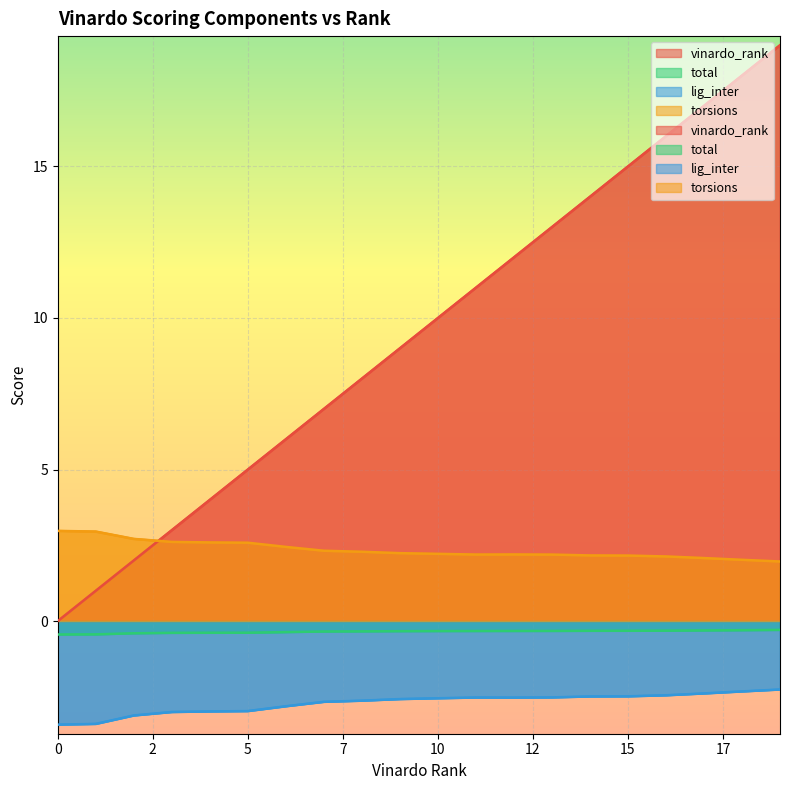

What are all the series names shown in the legend?

vinardo_rank, total, lig_inter, torsions